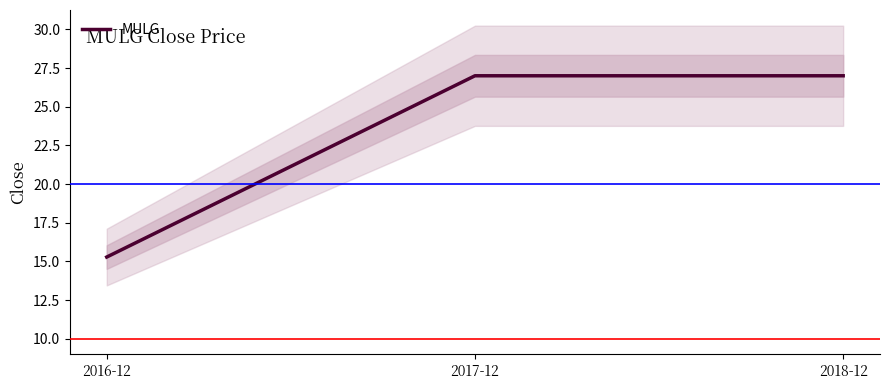

Reading left to right, list all the values displayed in this chart.

15.3	27.0	27.0